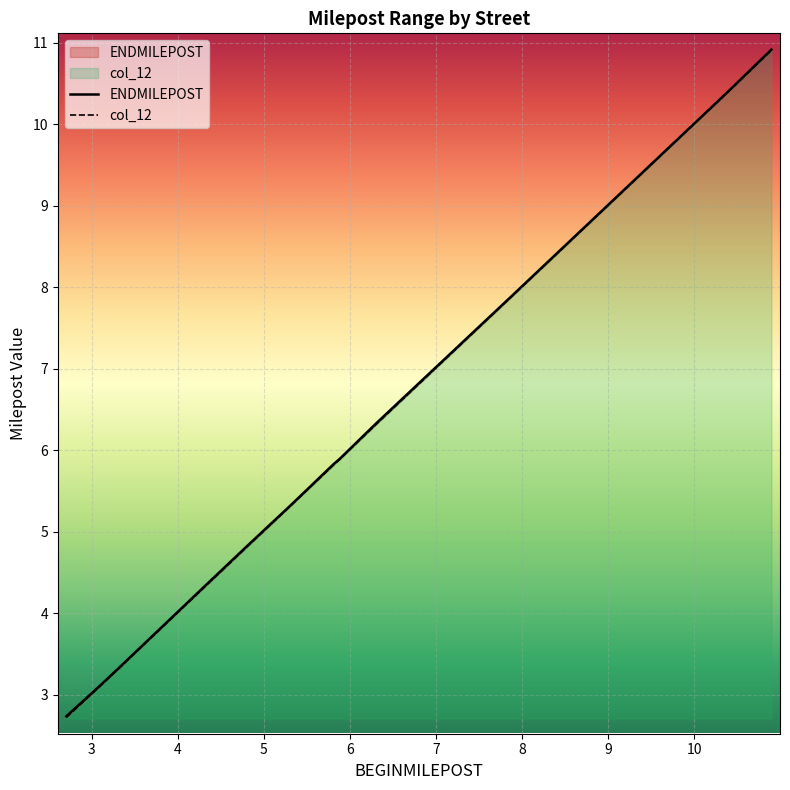

Between 2.7052 and 4.2779, which series saw the biggest shift?

col_12